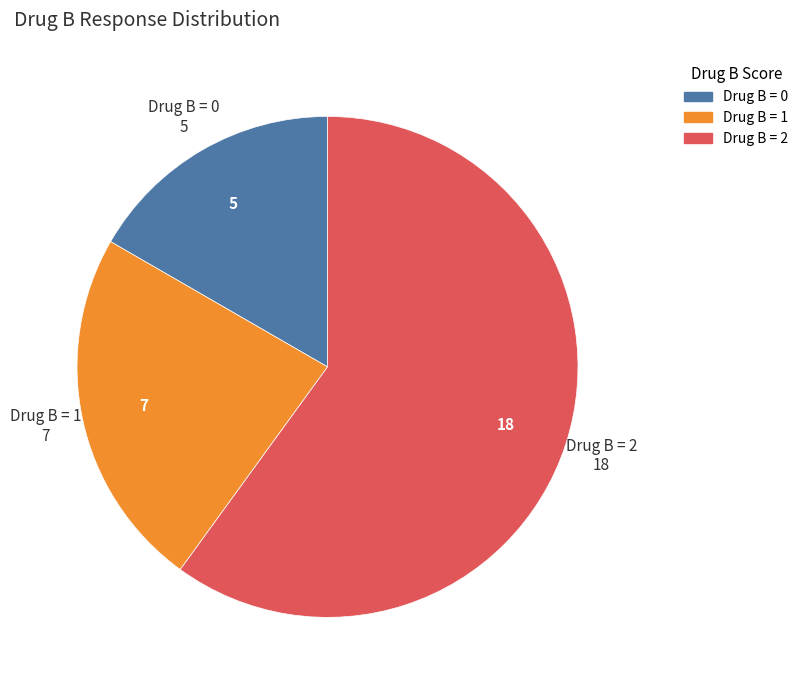

Which slice is the smallest?

Drug B = 0